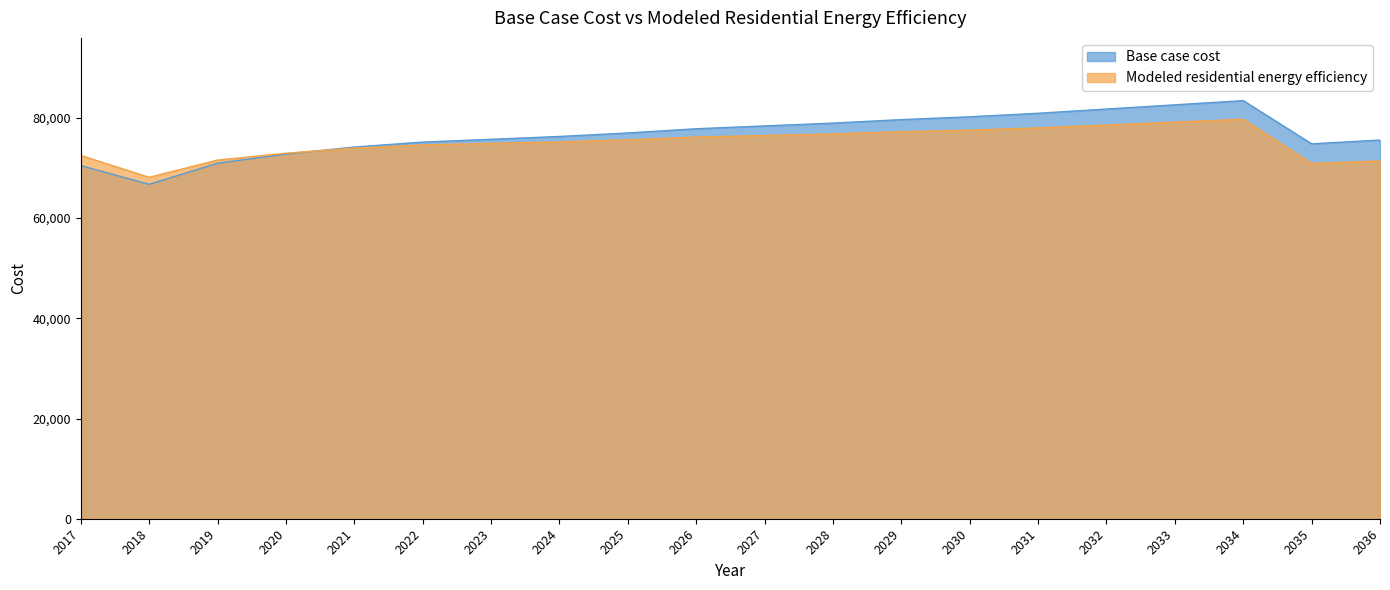

What is the total value across all series at 2023?

150631.3